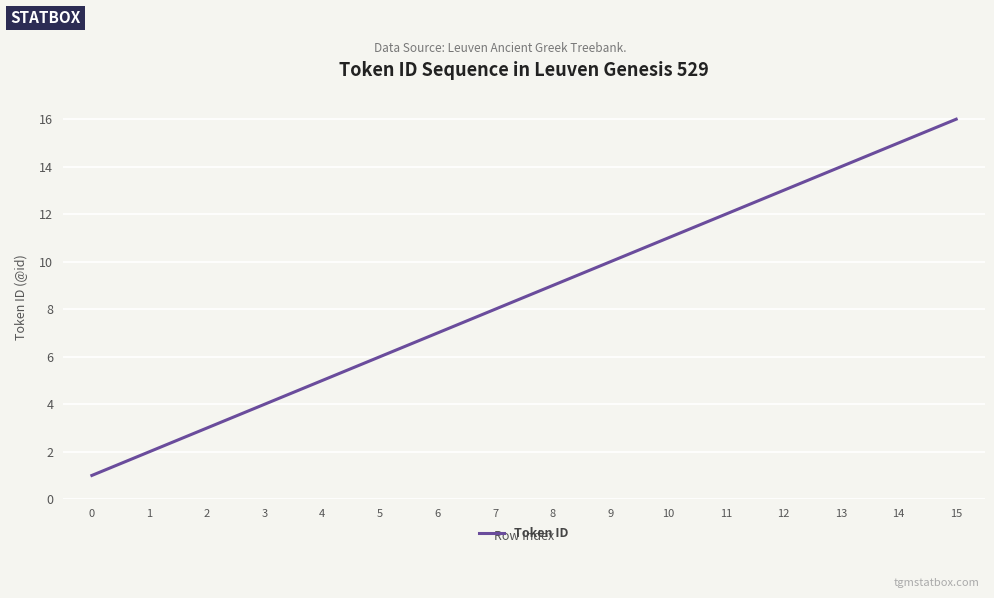

Rank the categories by value from lowest to highest.

0, 1, 2, 3, 4, 5, 6, 7, 8, 9, 10, 11, 12, 13, 14, 15